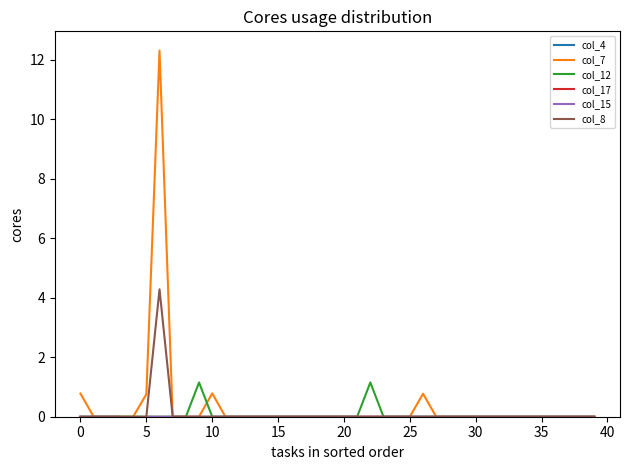

True or false: col_4 has more than 1 interior local peaks.

False